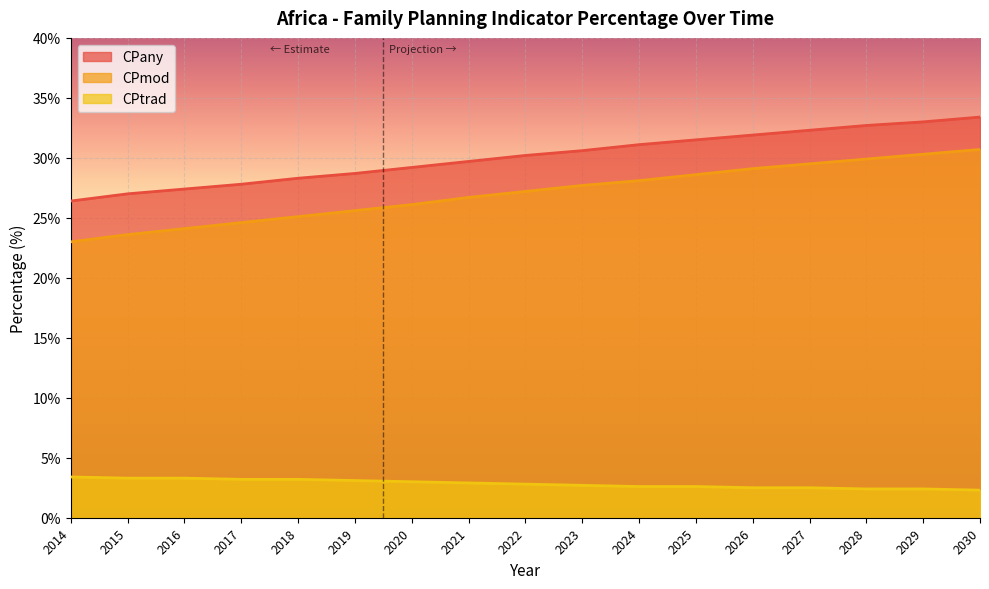

Where does the CPmod series first go above 27?

2022